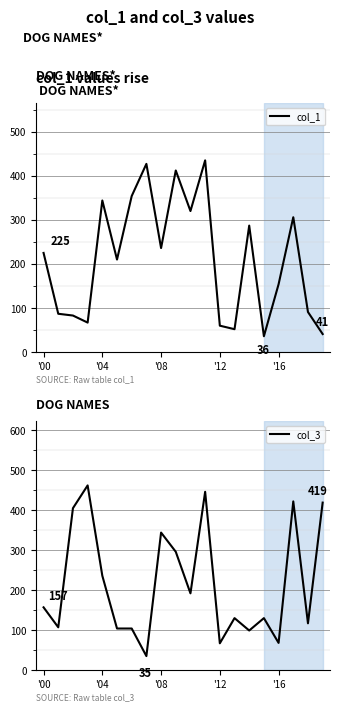

What is the minimum value for col_3?

35